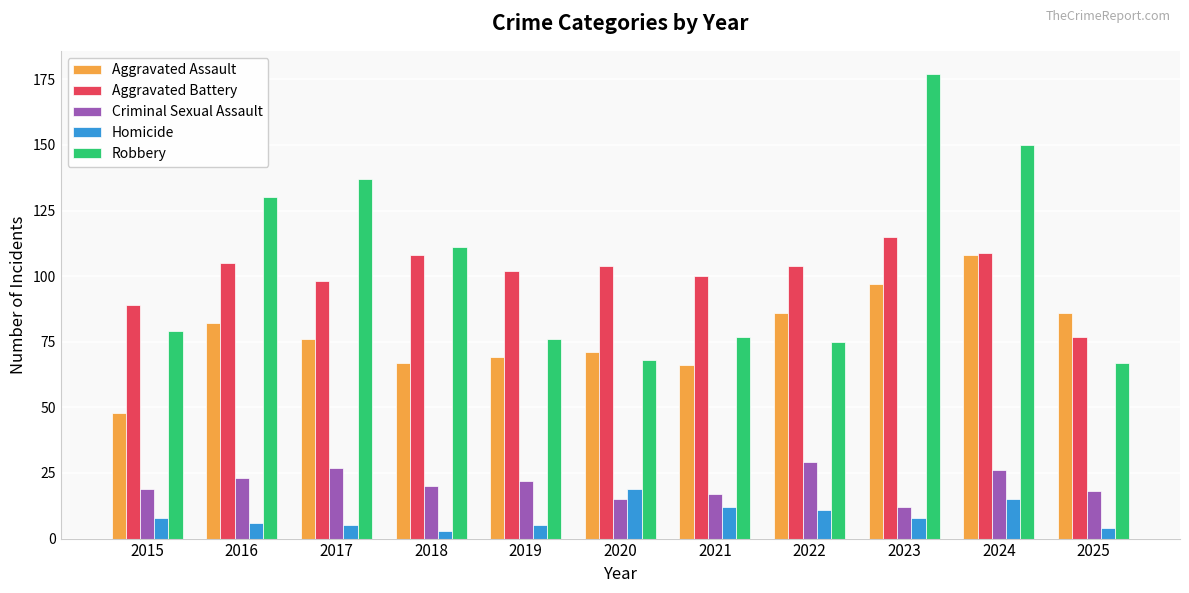

Which series changed the most between 2024 and 2025?

Robbery